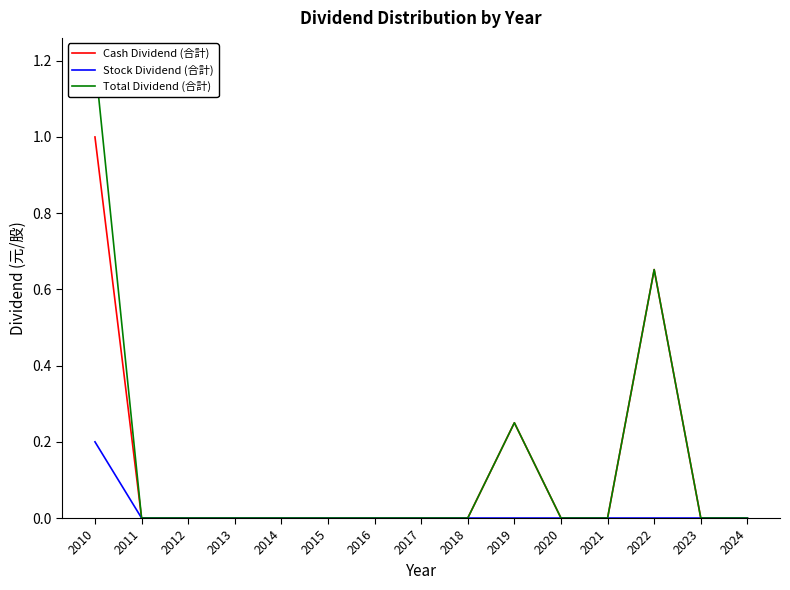

How many data points in Total Dividend (合計) are above 0?

3